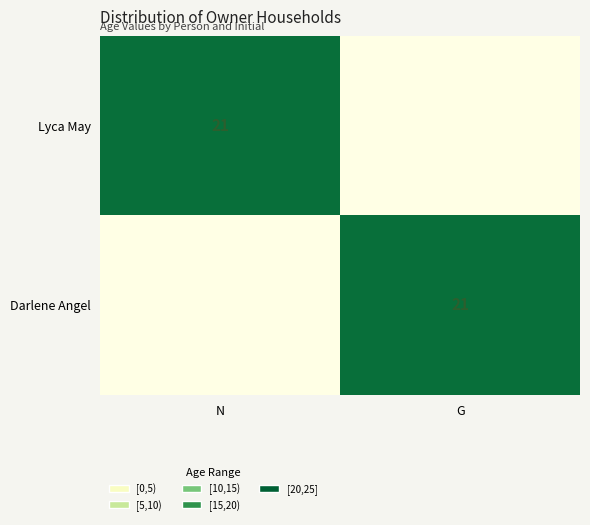

True or false: Lyca May has a value of 21 at N.

True